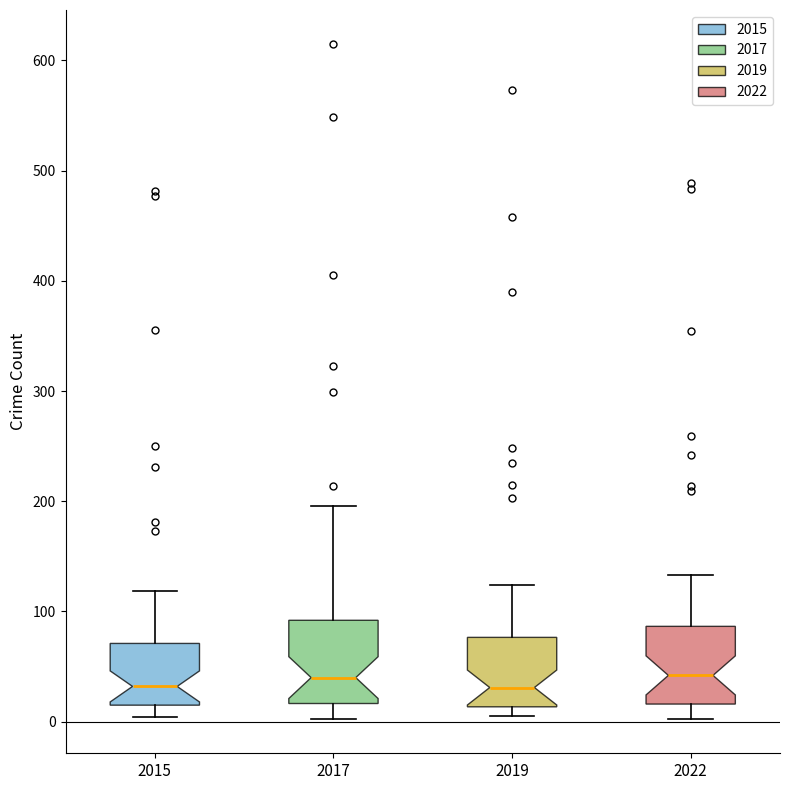

Where does the lower whisker of the box at x = 2015 end on the y-axis? The values are not printed on the chart, so give them approximately, as read against the axis.

0